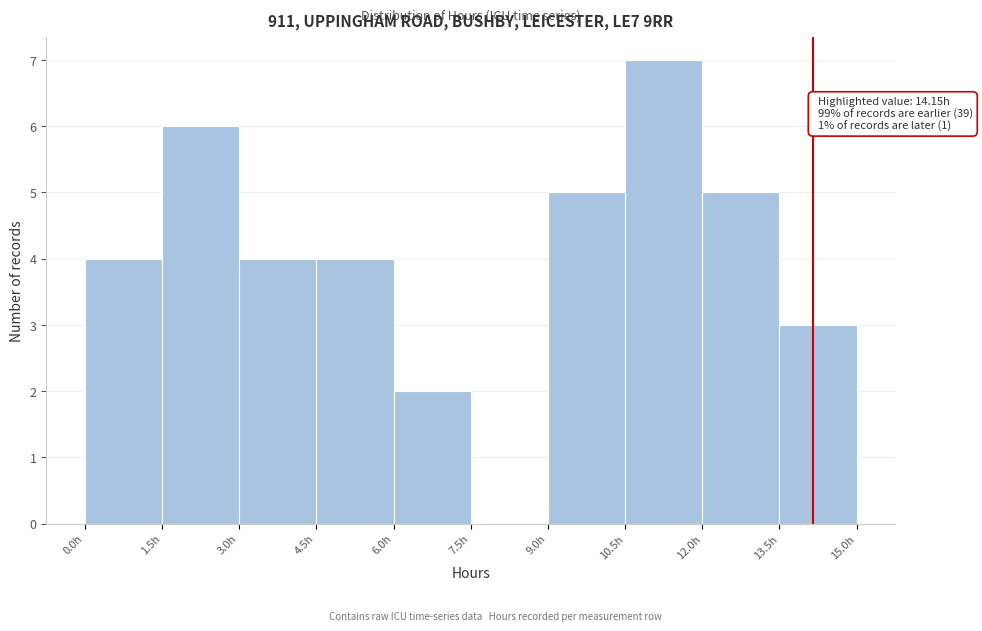

Which range on the x-axis has the tallest bar?

10.5 to 12.0